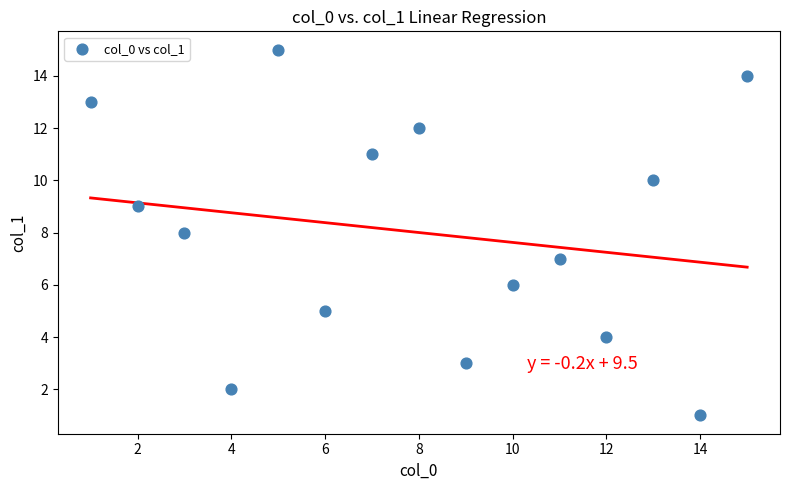

What is the range of Y values (max minus min)?

14